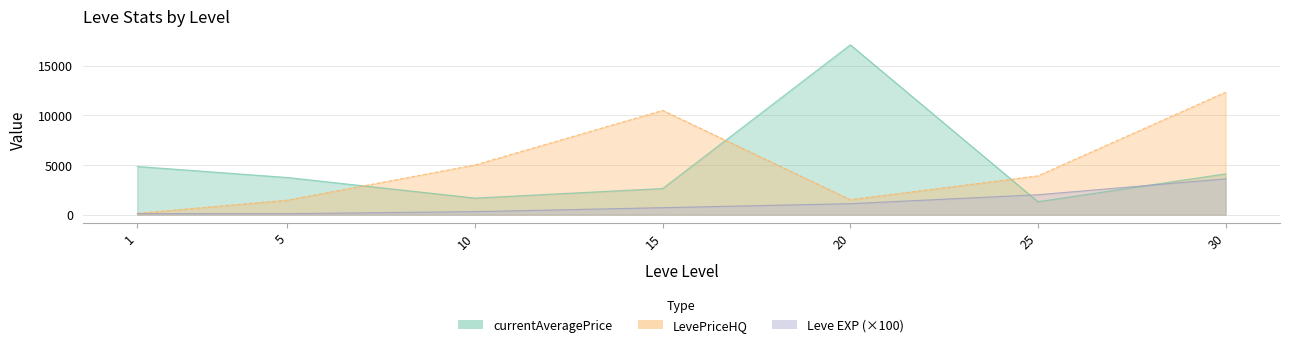

Reading left to right, what are all the values shown in this chart?

Leve EXP: 1=100	5=100	10=300	15=700	20=1100	25=2000	30=3600
currentAveragePrice: 1=4847	5=3737	10=1665	15=2629	20=17083	25=1300	30=4104
LevePriceHQ: 1=128	5=1455	10=4996	15=10482	20=1500	25=3900	30=12312